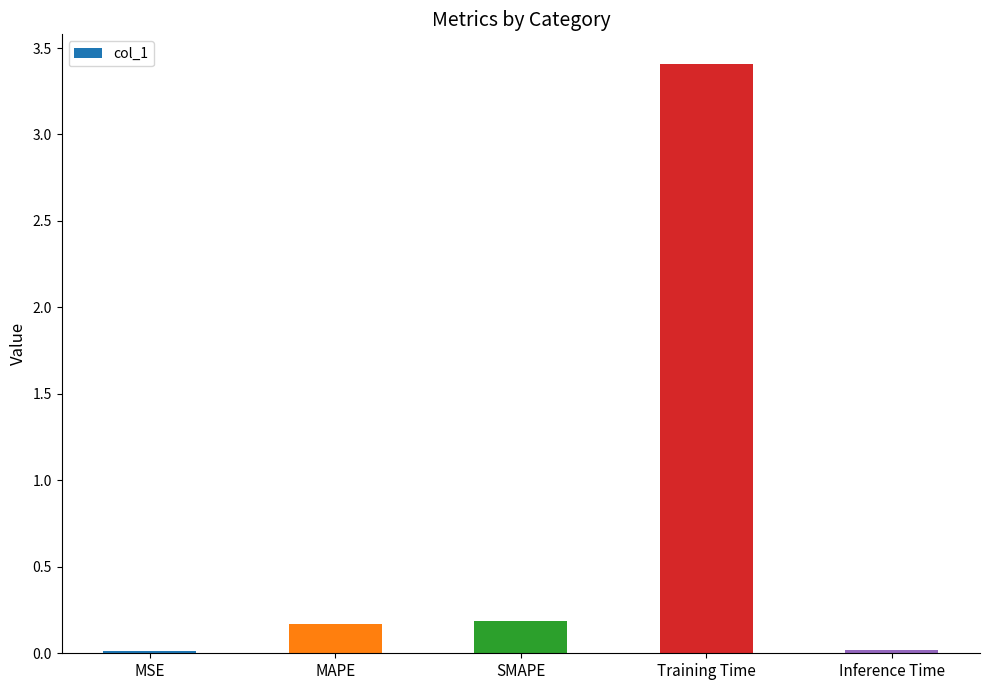

True or false: the data shows 0.2 at MAPE.

True